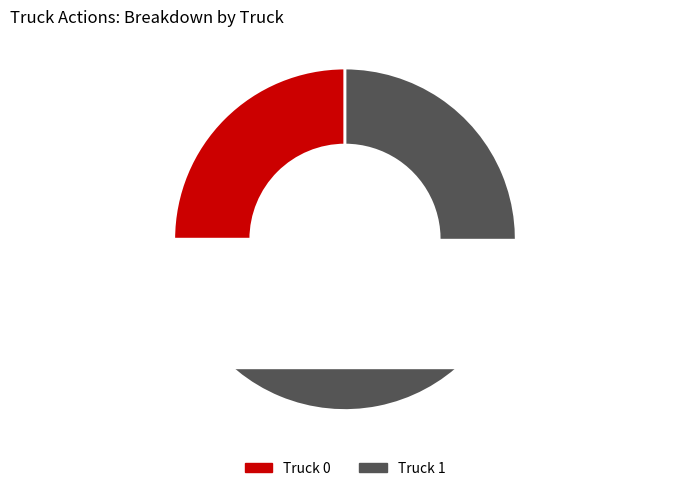

What portion of the pie excludes Truck 1?

25.0%